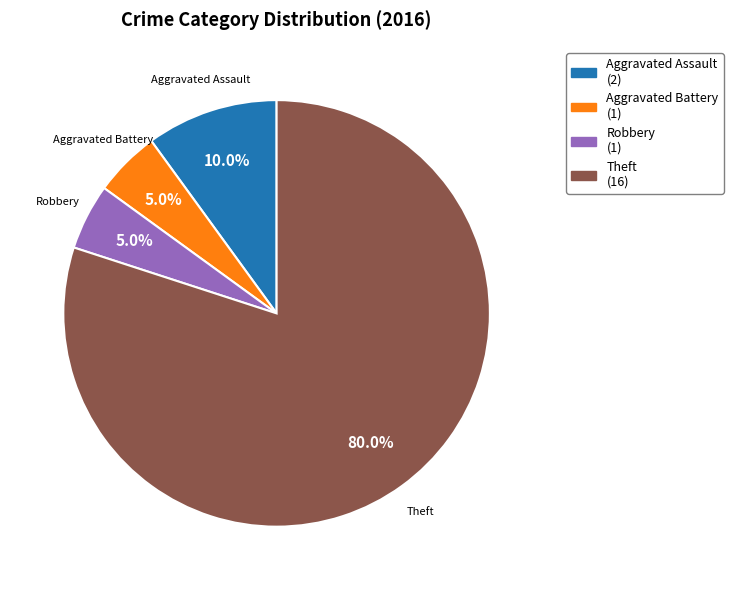

Does any single category account for the majority?

Yes